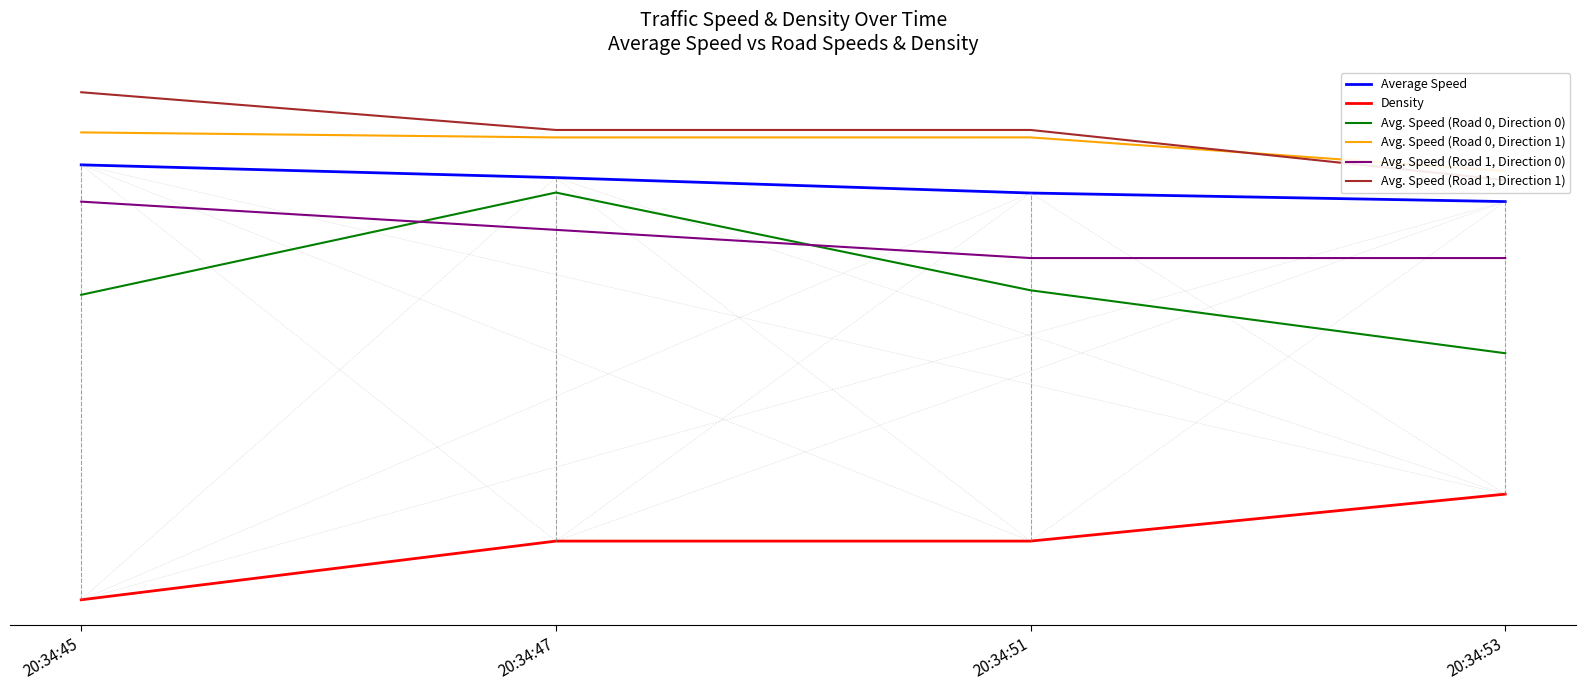

At how many categories does at least one series exceed 20?

4